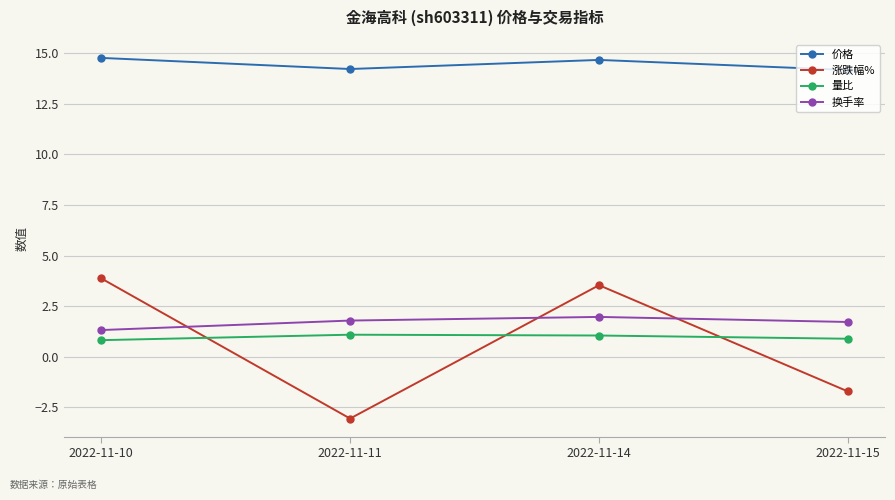

Which label corresponds to the smallest value in the chart?

2022-11-11